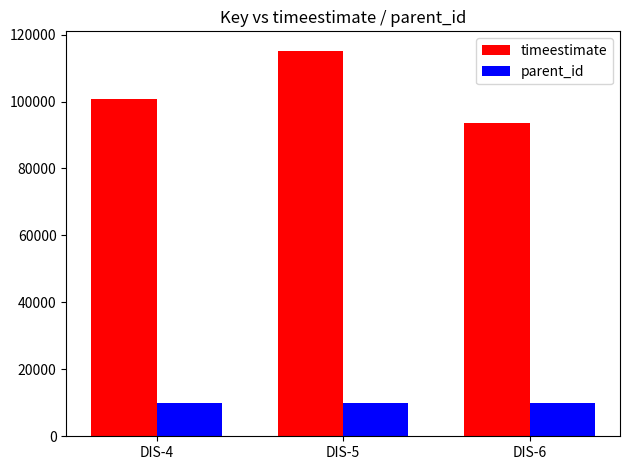

What are all the series names shown in the legend?

timeestimate, parent_id